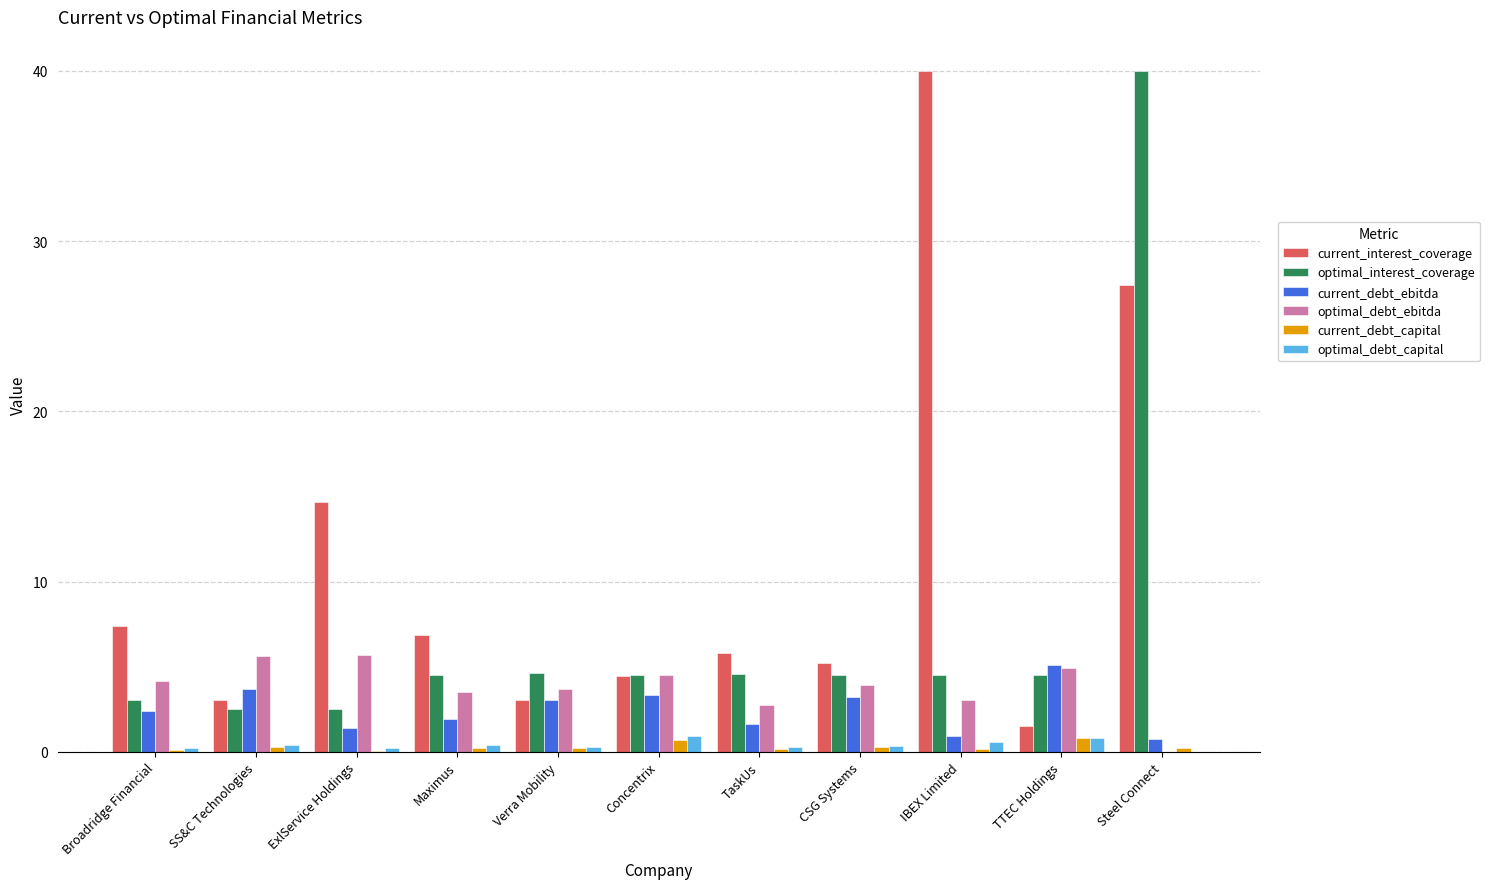

What are all the series names shown in the legend?

current_interest_coverage, optimal_interest_coverage, current_debt_ebitda, optimal_debt_ebitda, current_debt_capital, optimal_debt_capital